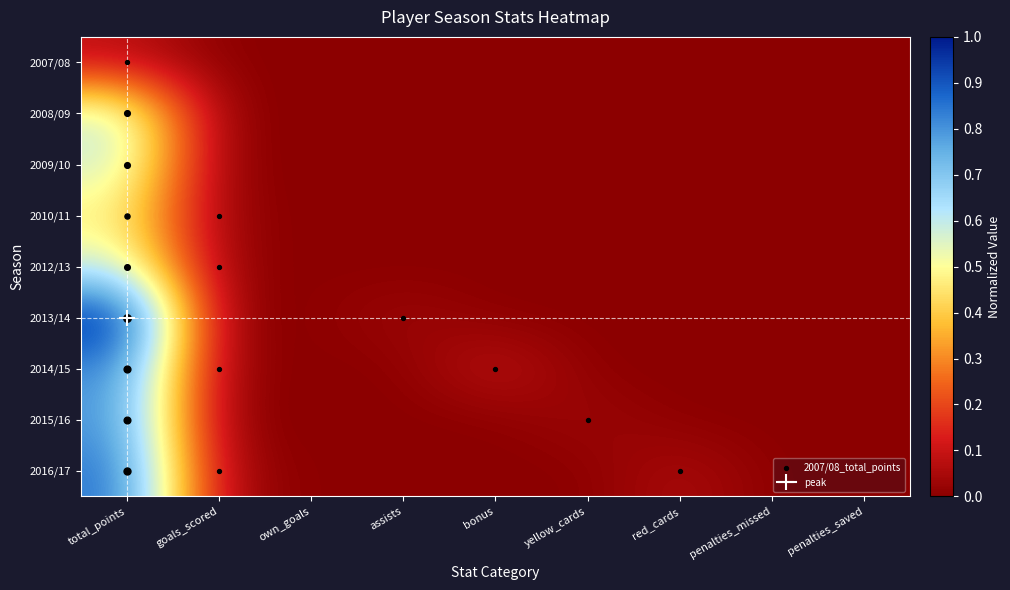

Reading left to right, transcribe all the data shown in this chart.

2007/08: total_points=0.1	goals_scored=0.0	own_goals=0.0	assists=0.0	bonus=0.0	yellow_cards=0.0	red_cards=0.0	penalties_missed=0.0	penalties_saved=0.0
2008/09: total_points=0.6	goals_scored=0.0	own_goals=0.0	assists=0.0	bonus=0.0	yellow_cards=0.0	red_cards=0.0	penalties_missed=0.0	penalties_saved=0.0
2009/10: total_points=0.6	goals_scored=0.0	own_goals=0.0	assists=0.0	bonus=0.0	yellow_cards=0.0	red_cards=0.0	penalties_missed=0.0	penalties_saved=0.0
2010/11: total_points=0.5	goals_scored=0.0	own_goals=0.0	assists=0.0	bonus=0.0	yellow_cards=0.0	red_cards=0.0	penalties_missed=0.0	penalties_saved=0.0
2012/13: total_points=0.6	goals_scored=0.0	own_goals=0.0	assists=0.0	bonus=0.0	yellow_cards=0.0	red_cards=0.0	penalties_missed=0.0	penalties_saved=0.0
2013/14: total_points=1.0	goals_scored=0.0	own_goals=0.0	assists=0.0	bonus=0.0	yellow_cards=0.0	red_cards=0.0	penalties_missed=0.0	penalties_saved=0.0
2014/15: total_points=0.8	goals_scored=0.0	own_goals=0.0	assists=0.0	bonus=0.1	yellow_cards=0.0	red_cards=0.0	penalties_missed=0.0	penalties_saved=0.0
2015/16: total_points=0.8	goals_scored=0.0	own_goals=0.0	assists=0.0	bonus=0.0	yellow_cards=0.0	red_cards=0.0	penalties_missed=0.0	penalties_saved=0.0
2016/17: total_points=0.9	goals_scored=0.0	own_goals=0.0	assists=0.0	bonus=0.0	yellow_cards=0.0	red_cards=0.1	penalties_missed=0.0	penalties_saved=0.0